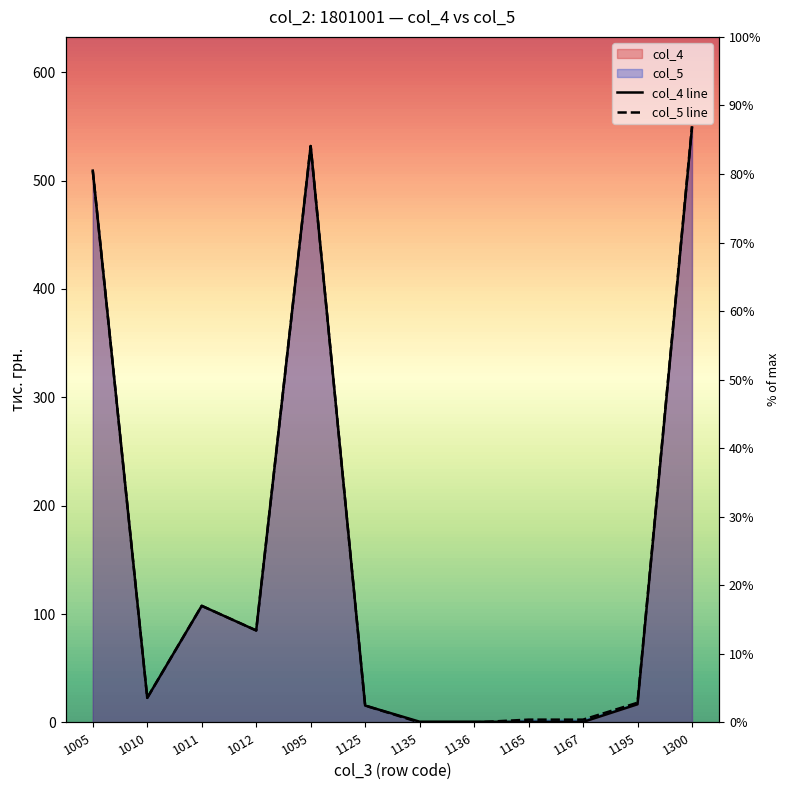

True or false: col_4 line and col_5 line intersect in this chart.

True